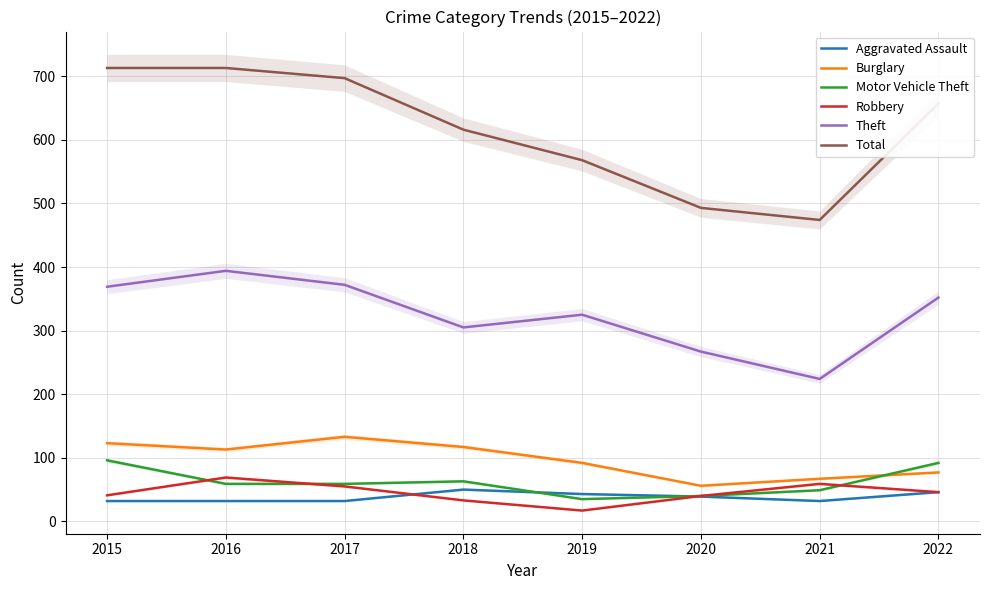

Does the chart have visible grid lines?

Yes